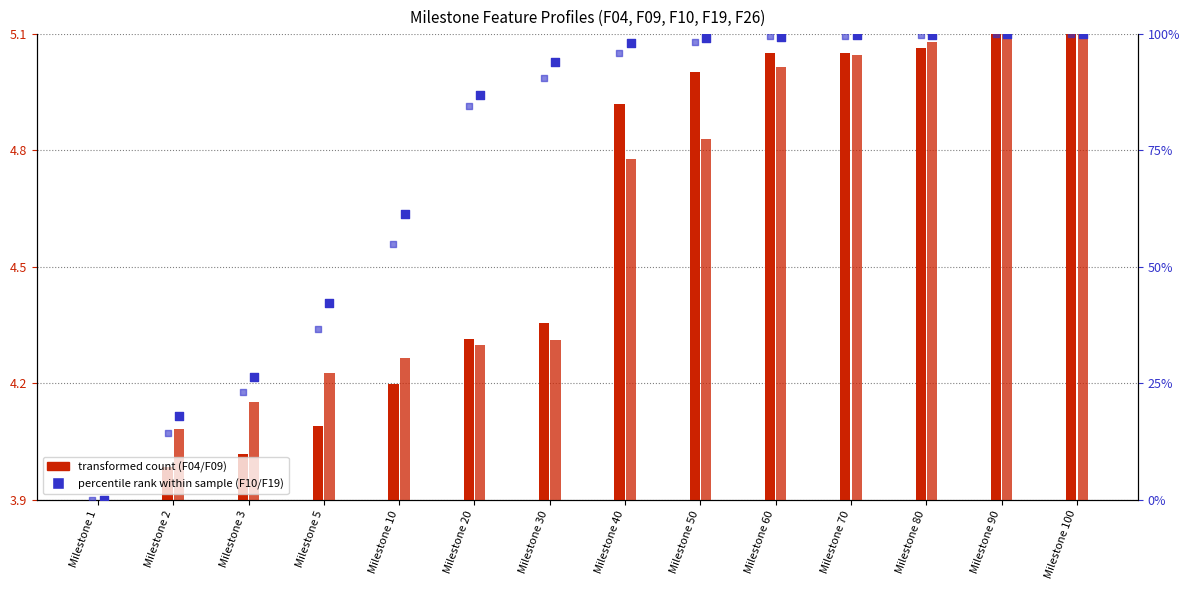

What is the total value across all series at Milestone 1?

7.8